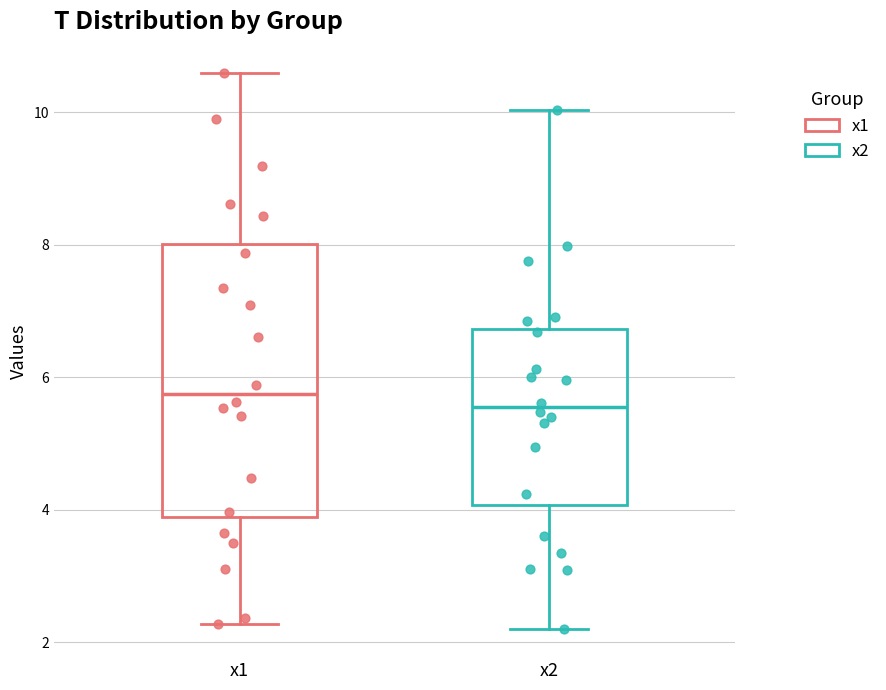

Reading left to right, read every box against the y-axis: the position of its median line, the range the box covers, and the ends of its whiskers. The values are not printed on the chart, so give them approximately, as read against the axis.

x1: median 5.8, box 3.8 to 8.0, whiskers 2.2 to 10.6
x2: median 5.6, box 4.0 to 6.8, whiskers 2.2 to 10.0